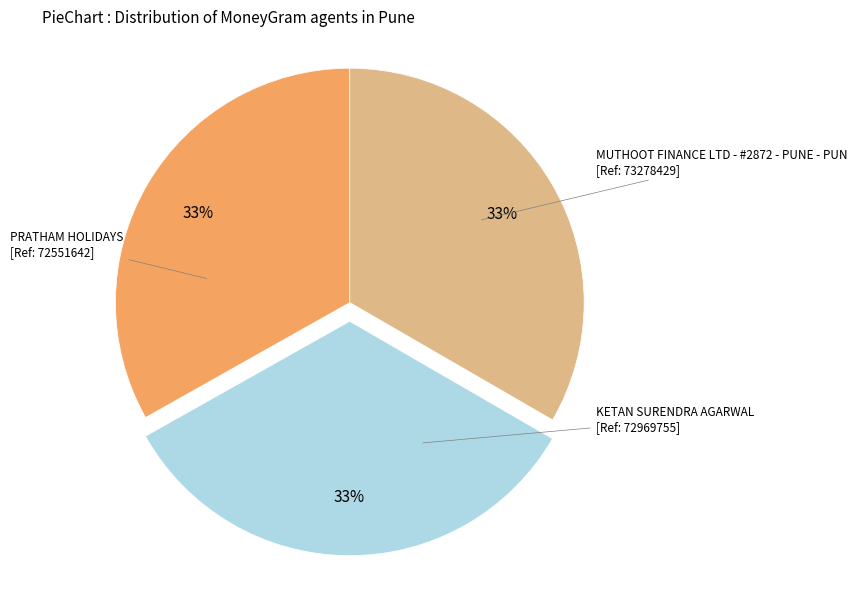

Is there a majority slice in this chart?

No